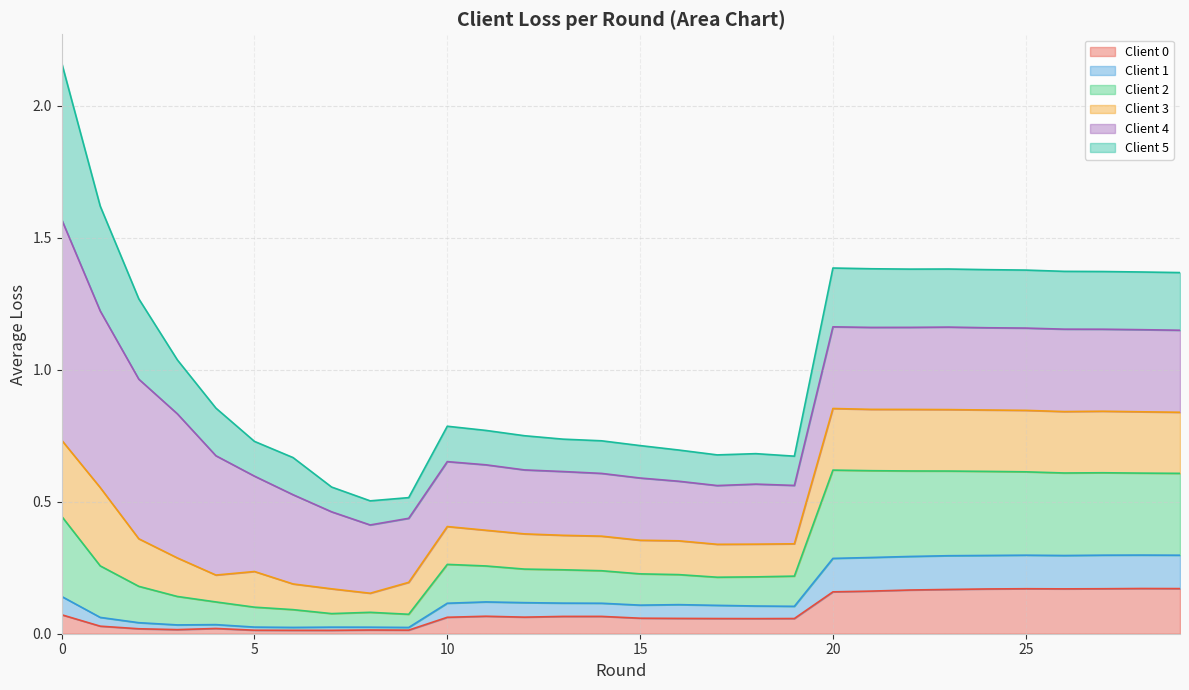

What value does the Client 0 series have at 16?

0.1